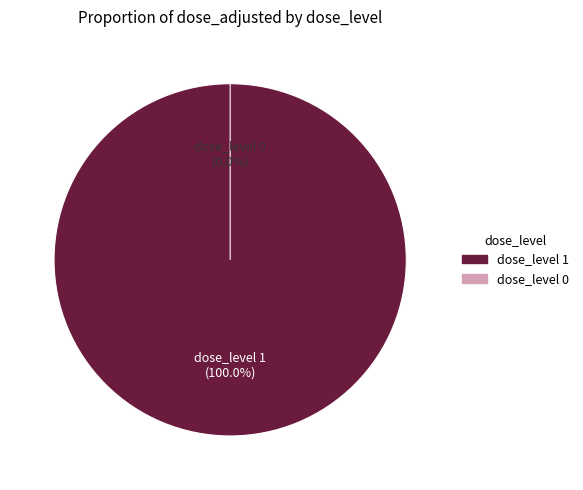

Does 1 account for over 50% of the chart?

Yes